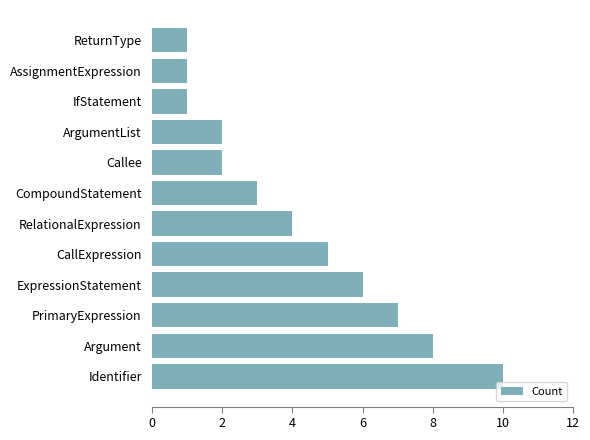

Reading bottom to top, extract all data points from this chart.

10	8	7	6	5	4	3	2	2	1	1	1